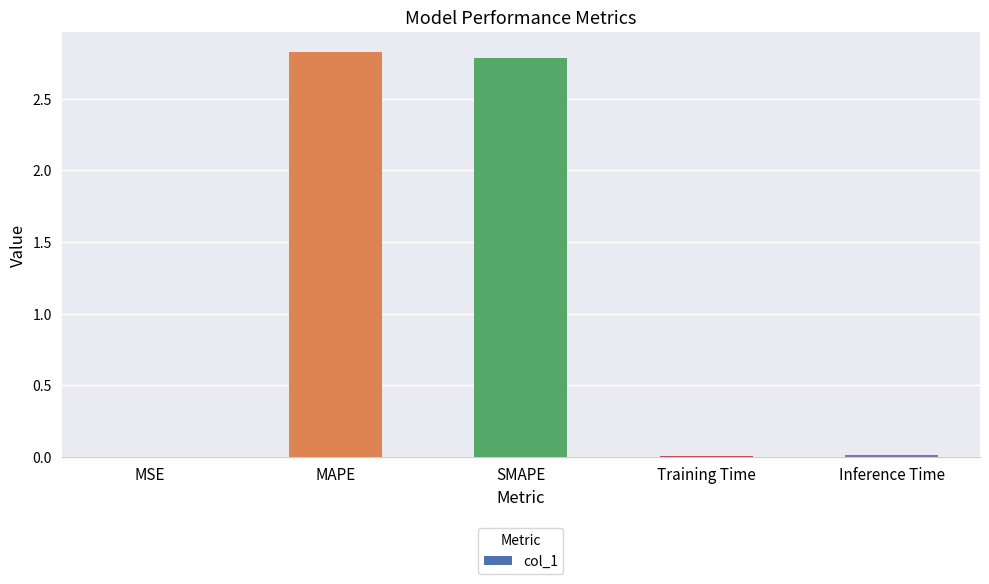

Count the number of data series in this chart.

1